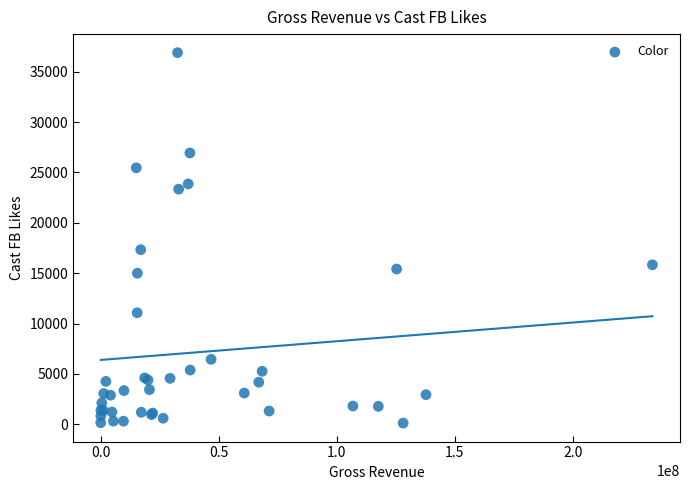

What Y value in the scatter plot is closest to 18513?

17336